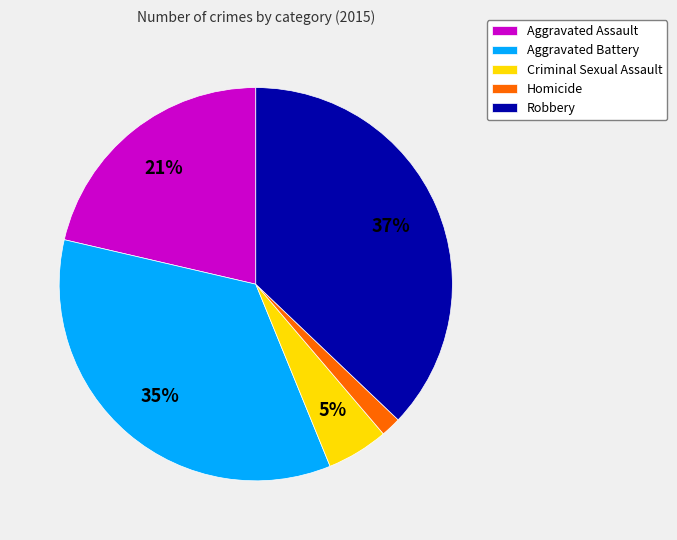

To the nearest percent, what is the difference between the Criminal Sexual Assault and Aggravated Battery slice percentages?

30%